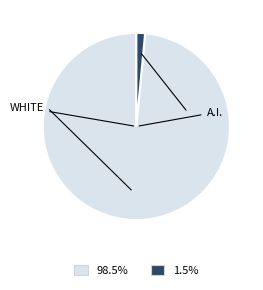

Is there any slice that represents more than half of the pie?

Yes